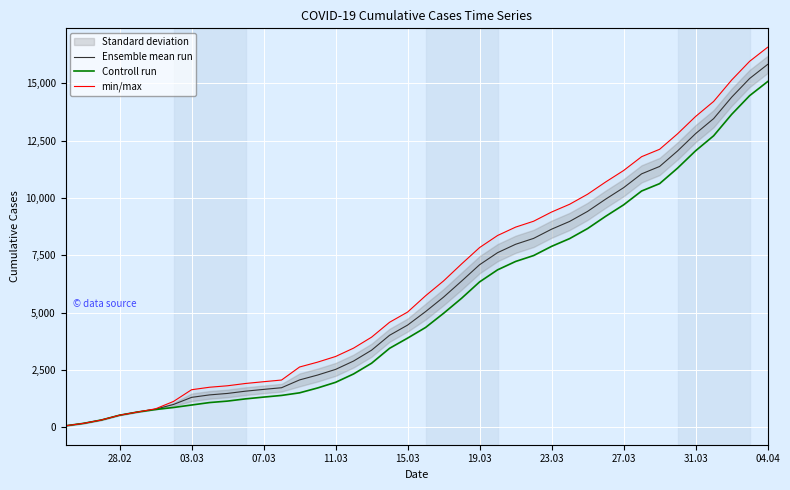

What is the highest value of the Ensemble mean run series?

15825.5